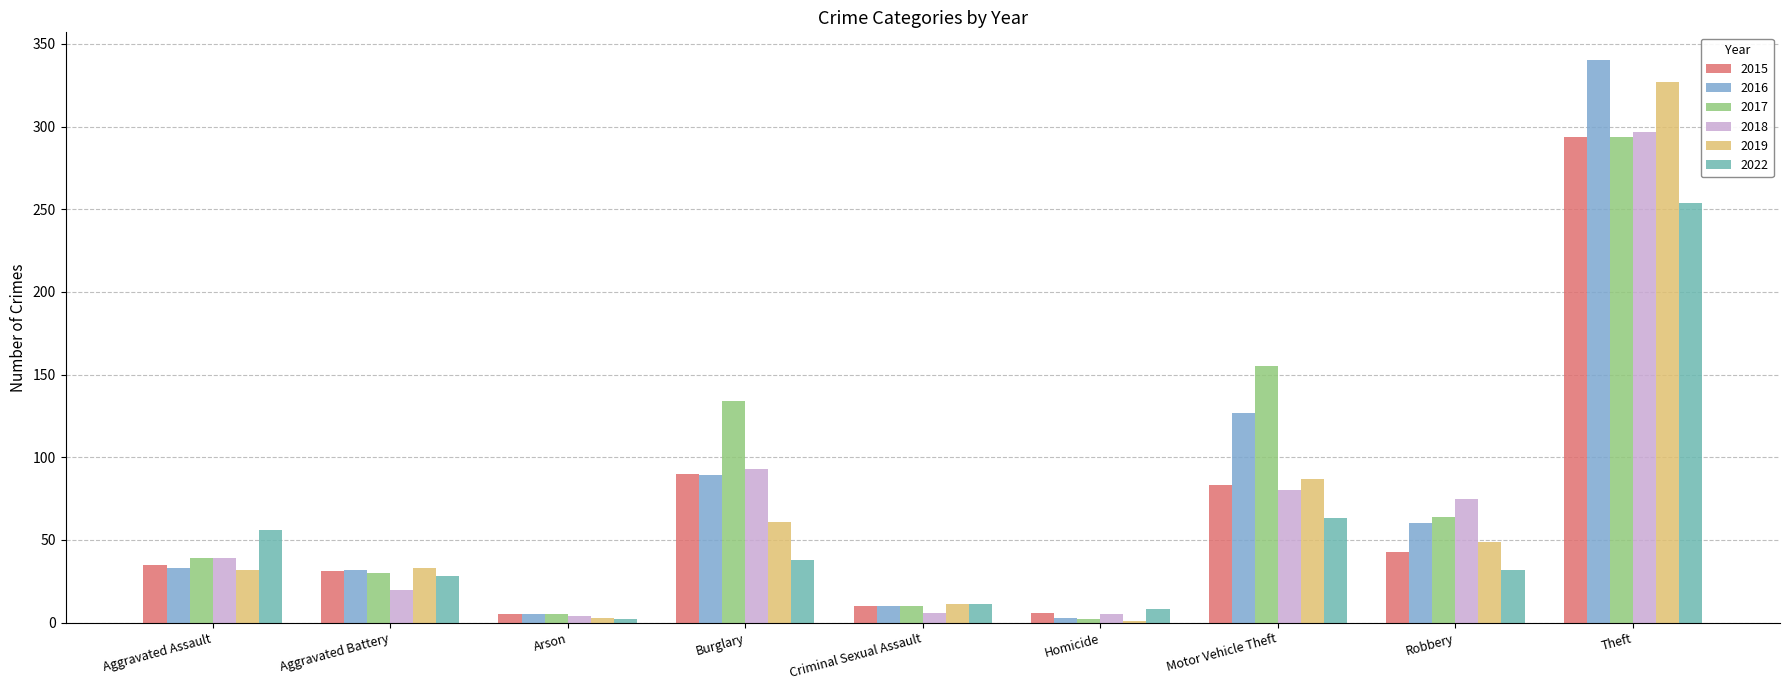

The value of 2019 at Aggravated Assault is 15. True or false?

False